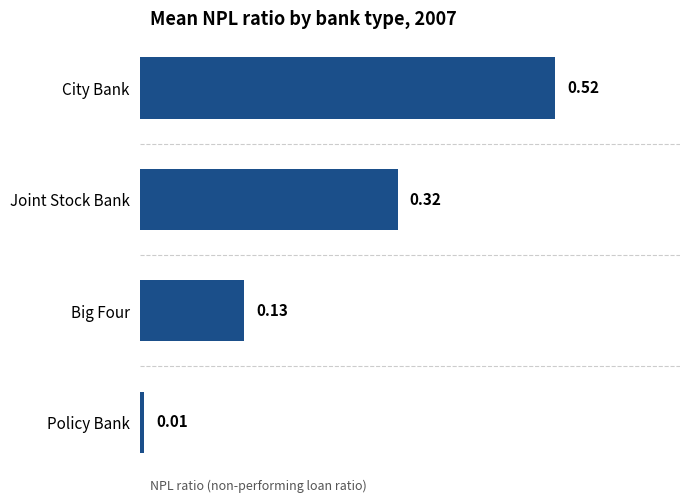

What is the change in value from Joint Stock Bank to Policy Bank?

-0.3